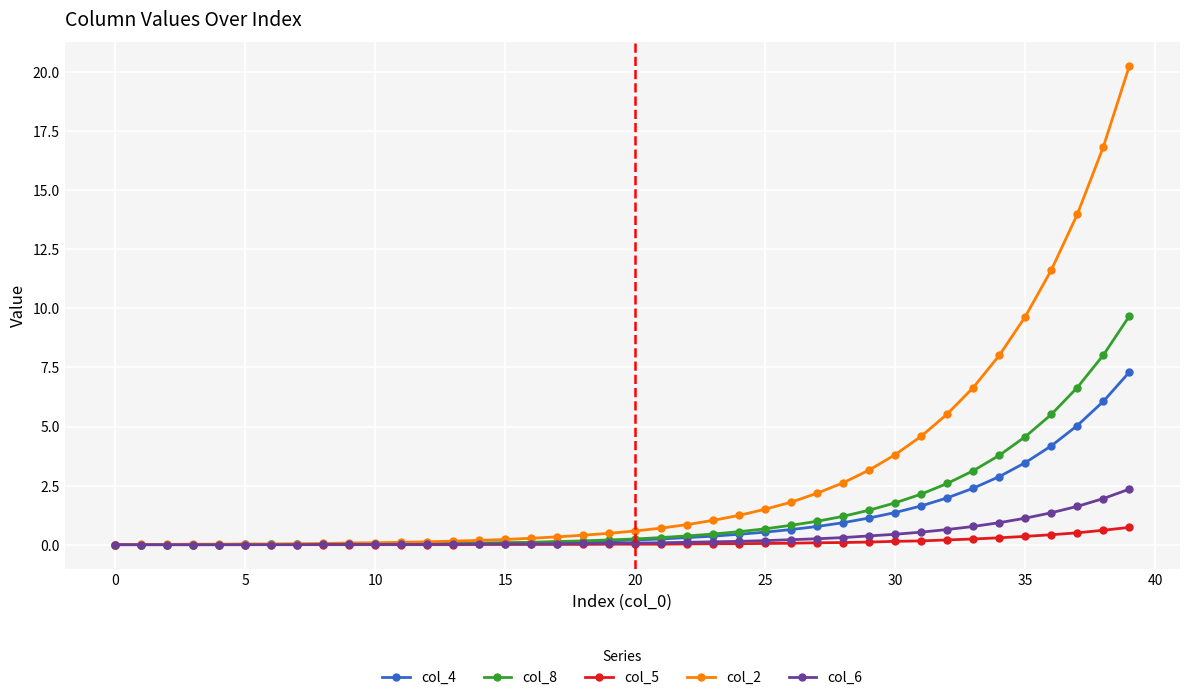

Rank the series by their maximum value, from lowest to highest.

col_5, col_6, col_4, col_8, col_2